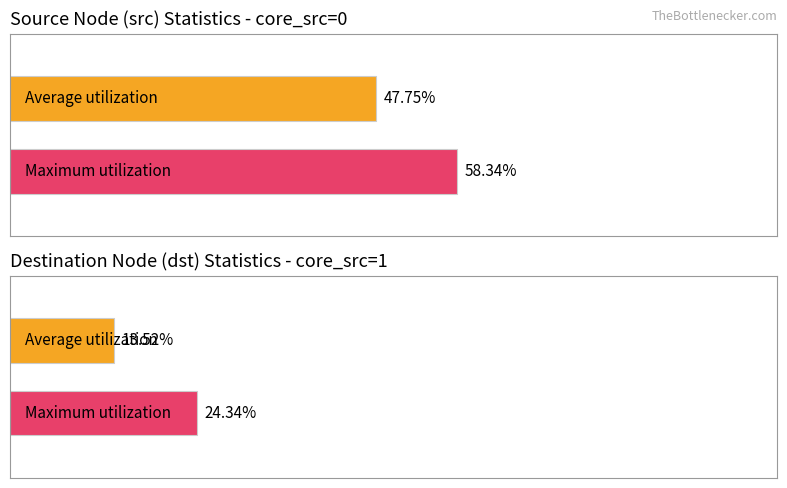

How many data points in Maximum utilization are above 58?

1